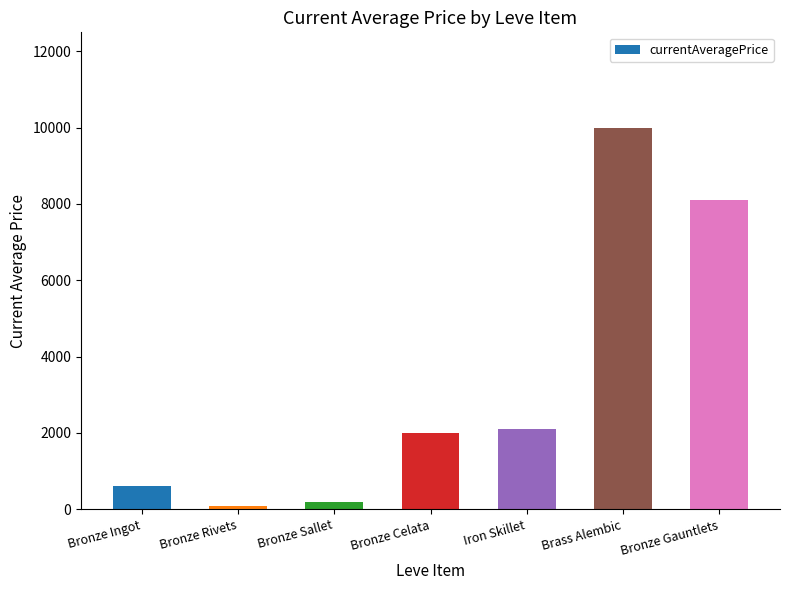

How many series are shown in this chart?

1